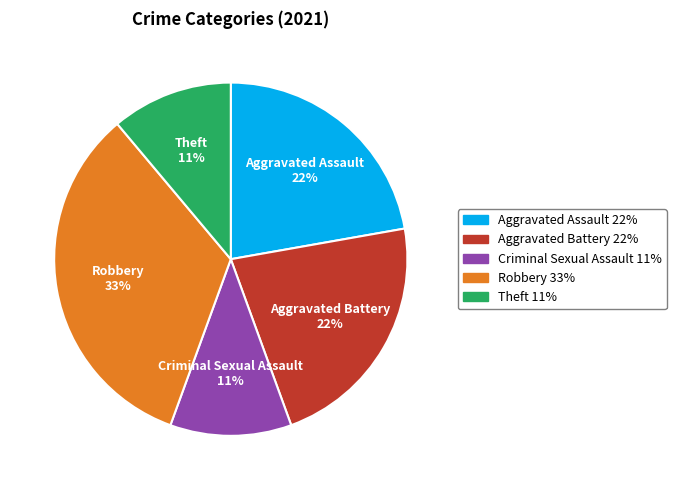

What is the largest slice in the pie chart?

Robbery